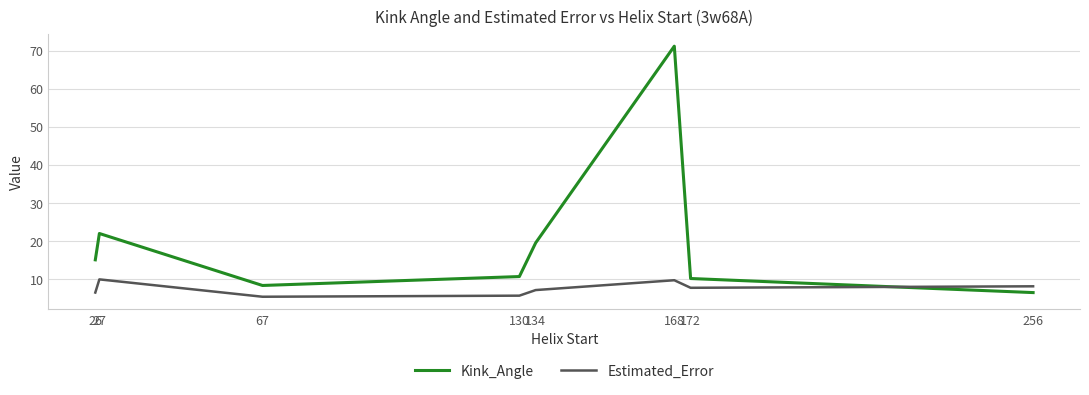

What is the sum of all Estimated_Error values?

59.9